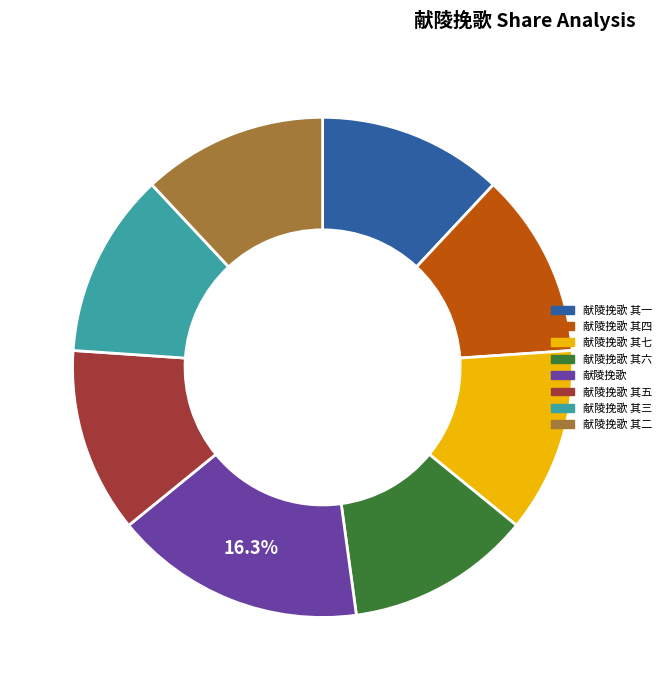

Is there any slice that represents more than half of the pie?

No